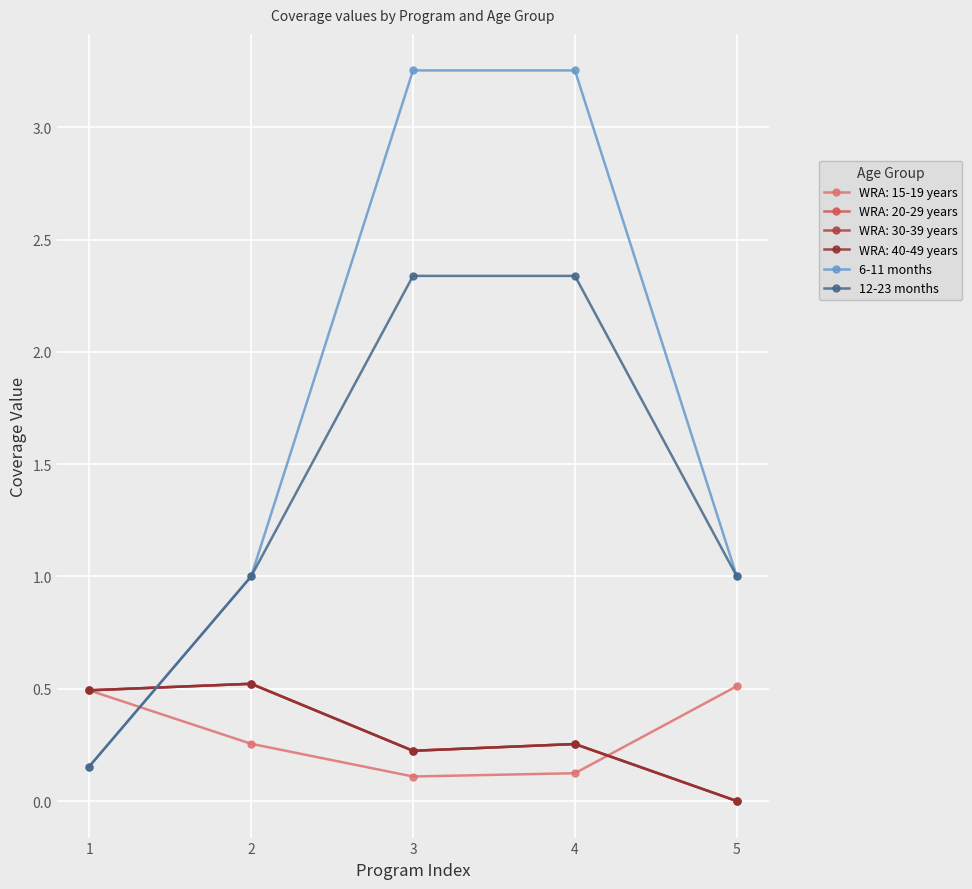

What is the highest value of the 12-23 months series?

2.3